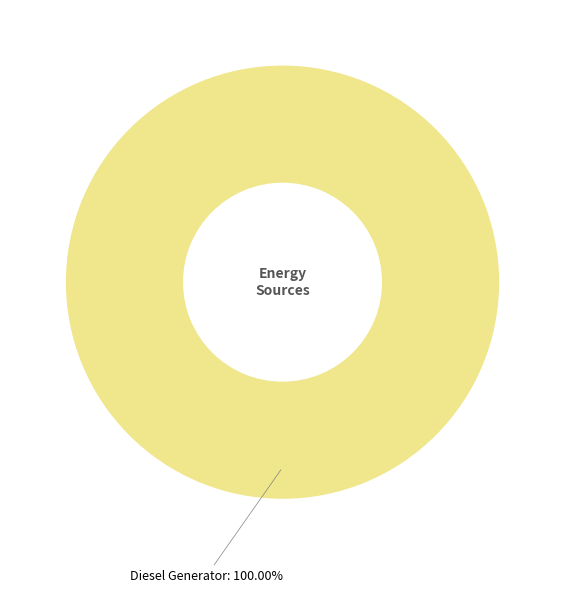

Is there any slice that represents more than half of the pie?

Yes